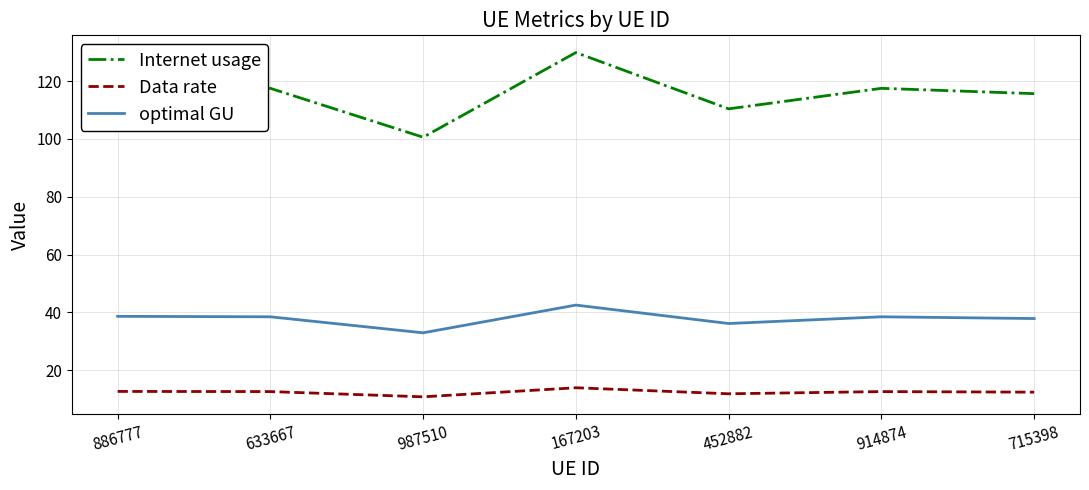

What is the sum of the Internet usage values at 886777 and 167203?

247.9